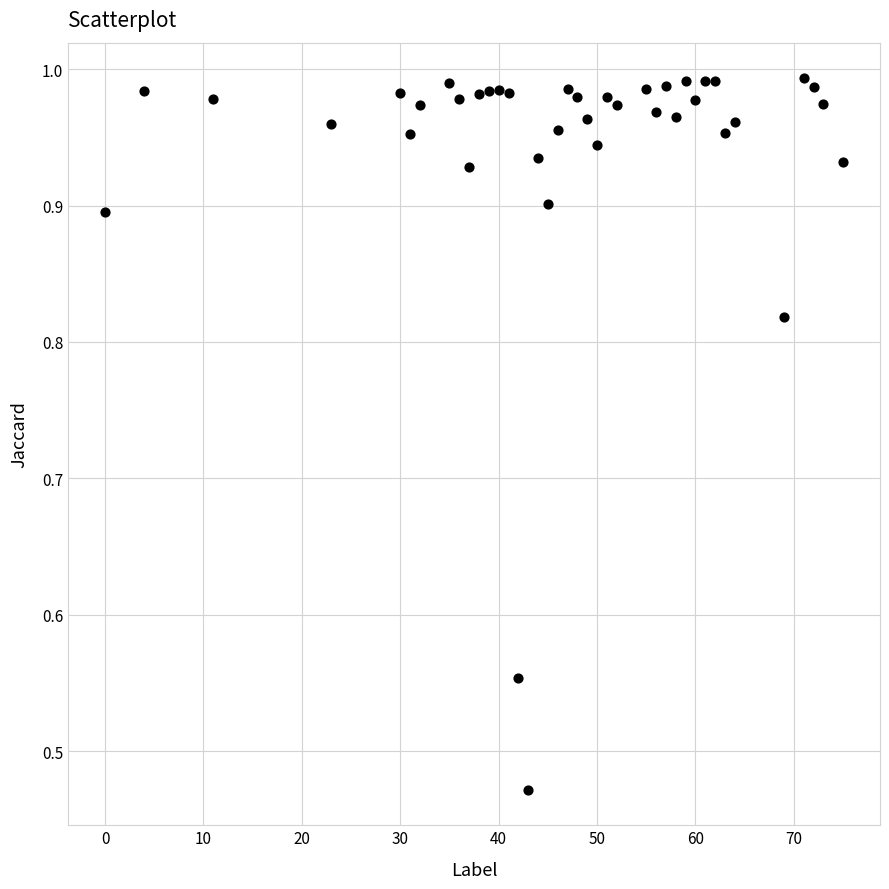

What is the range of X values (max minus min)?

75.0